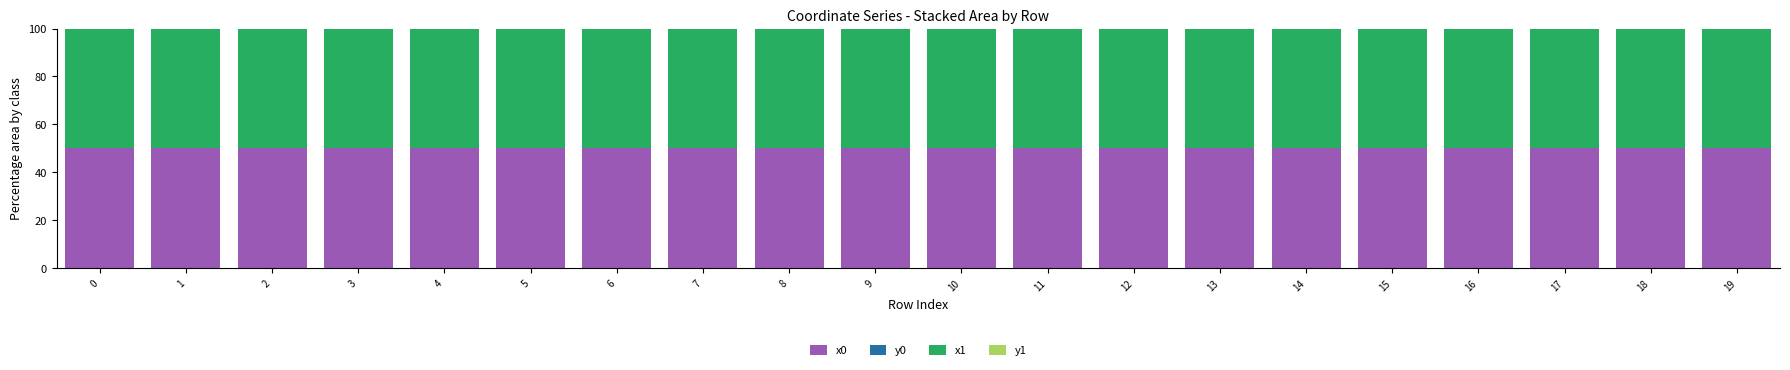

The value of x0 at 7 is 66.5. True or false?

False